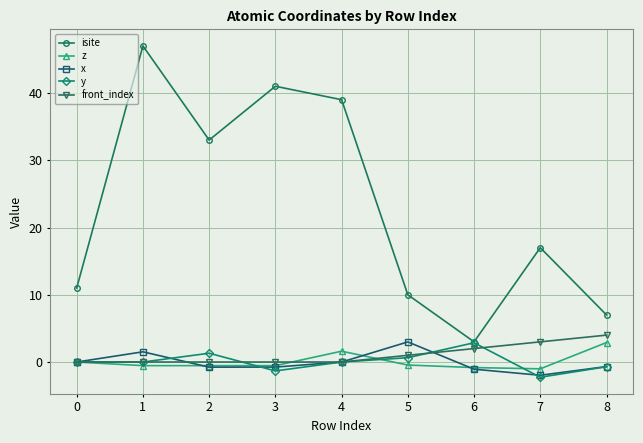

Is the value of x at 1 greater than the value of z at 3?

Yes